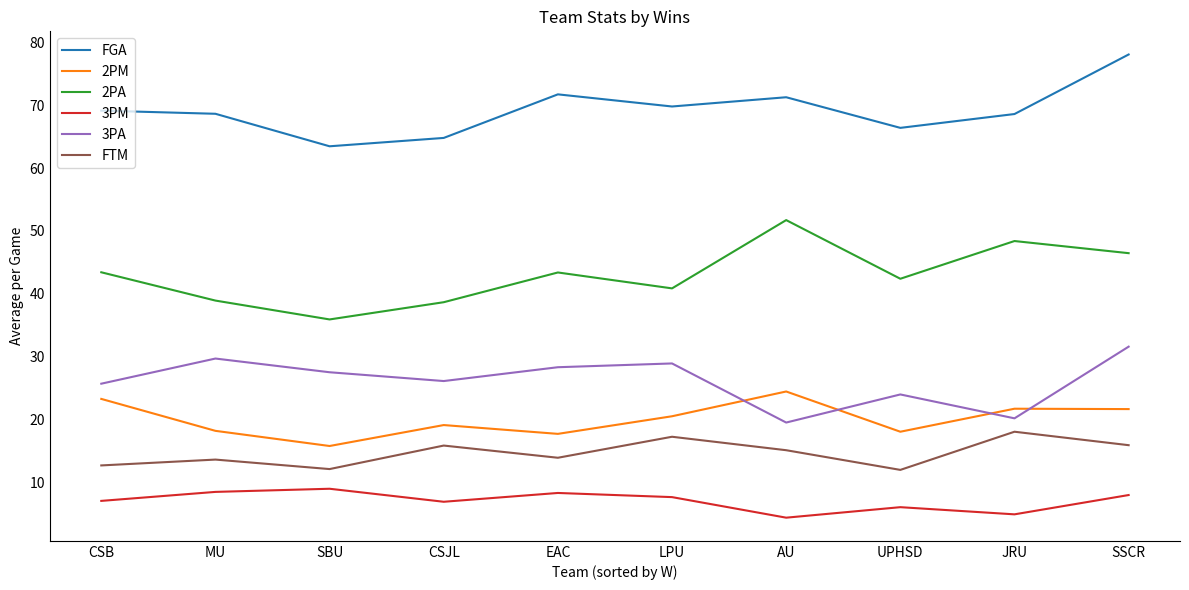

What position from the right is MU?

9